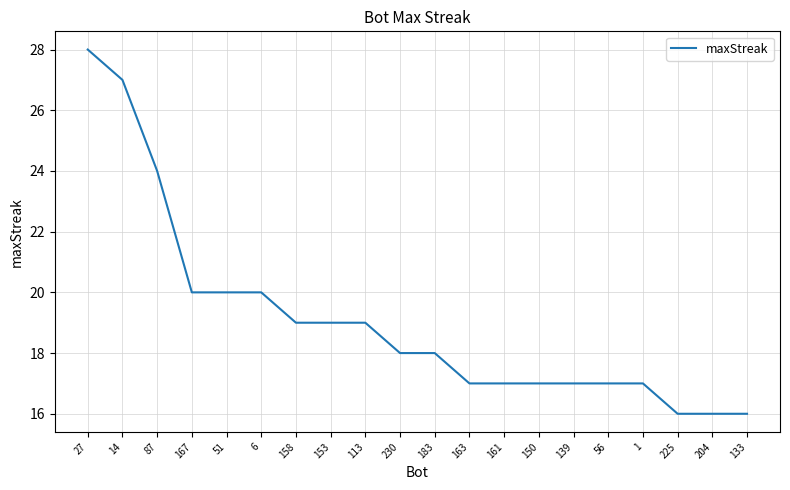

What is the approximate value at 167?

20